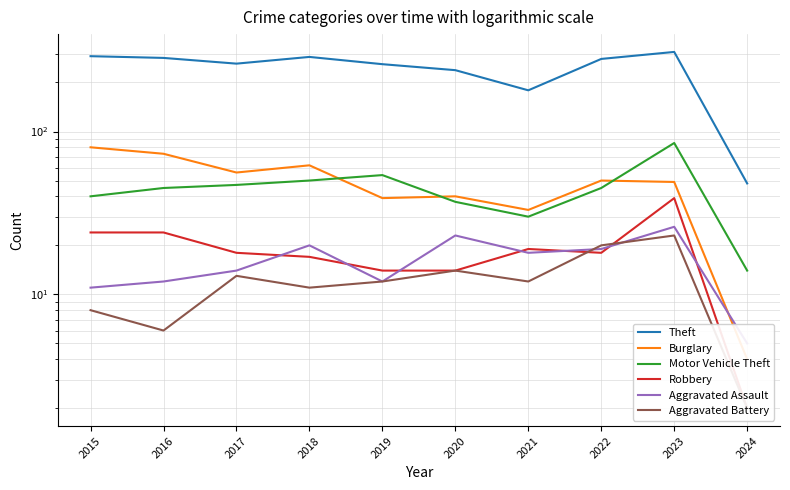

True or false: Aggravated Battery and Theft intersect in this chart.

False